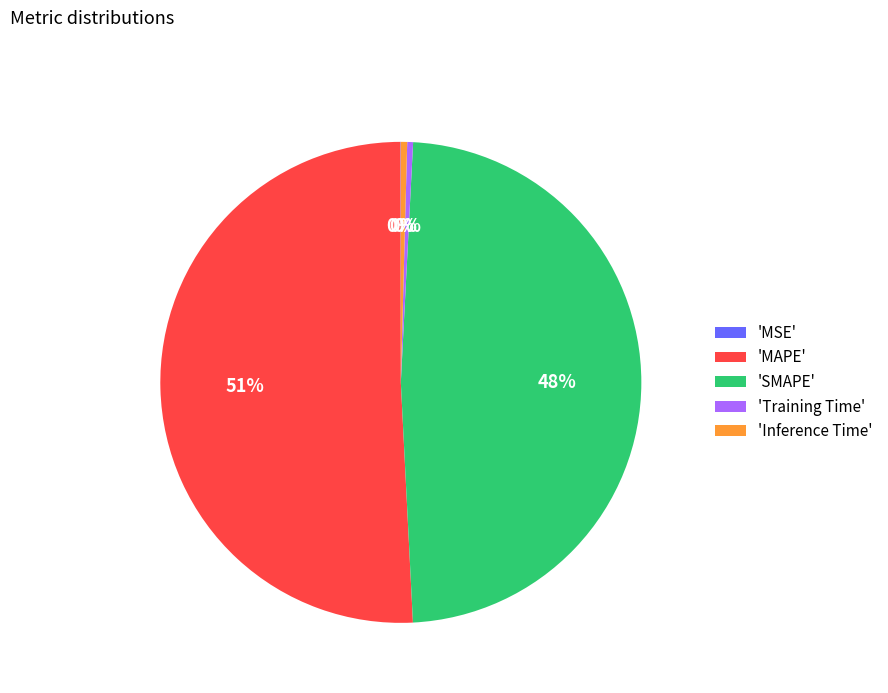

What is the majority slice?

'MAPE'